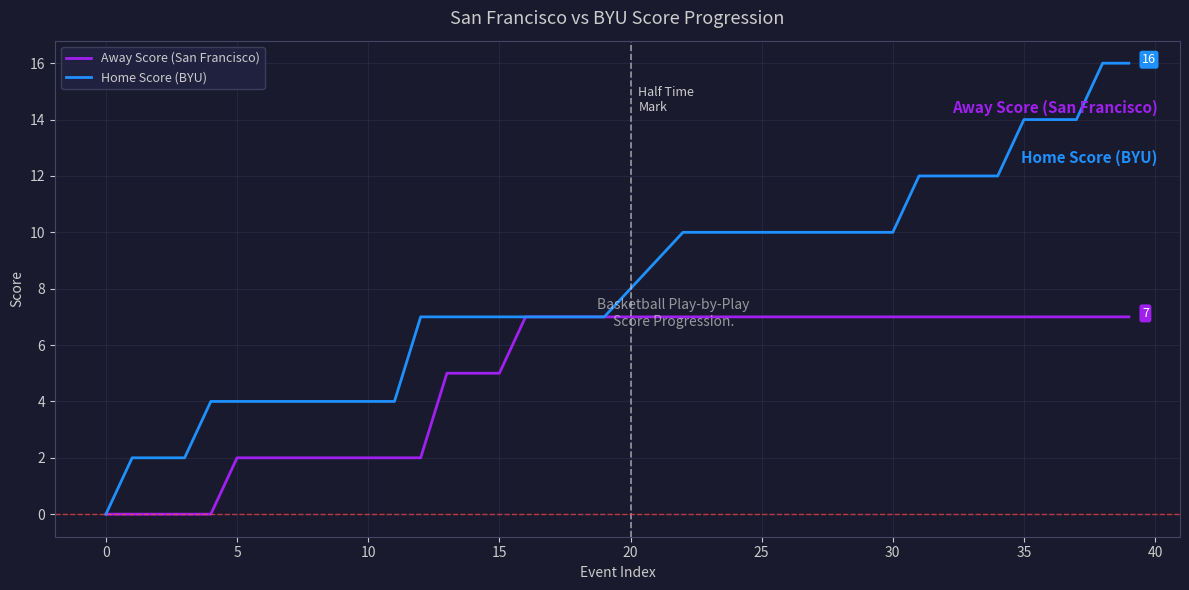

What is the difference between the second highest and second lowest values in the Home Score (BYU) series?

14